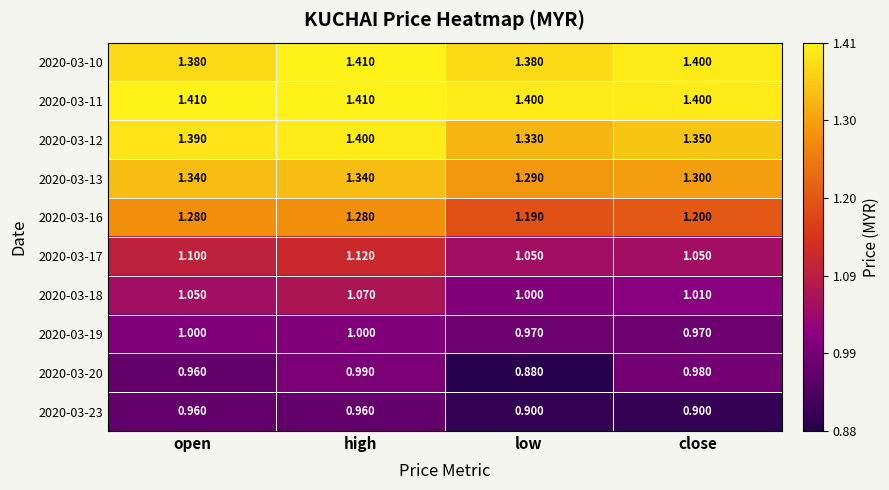

At which category does the chart reach its minimum across all series?

low